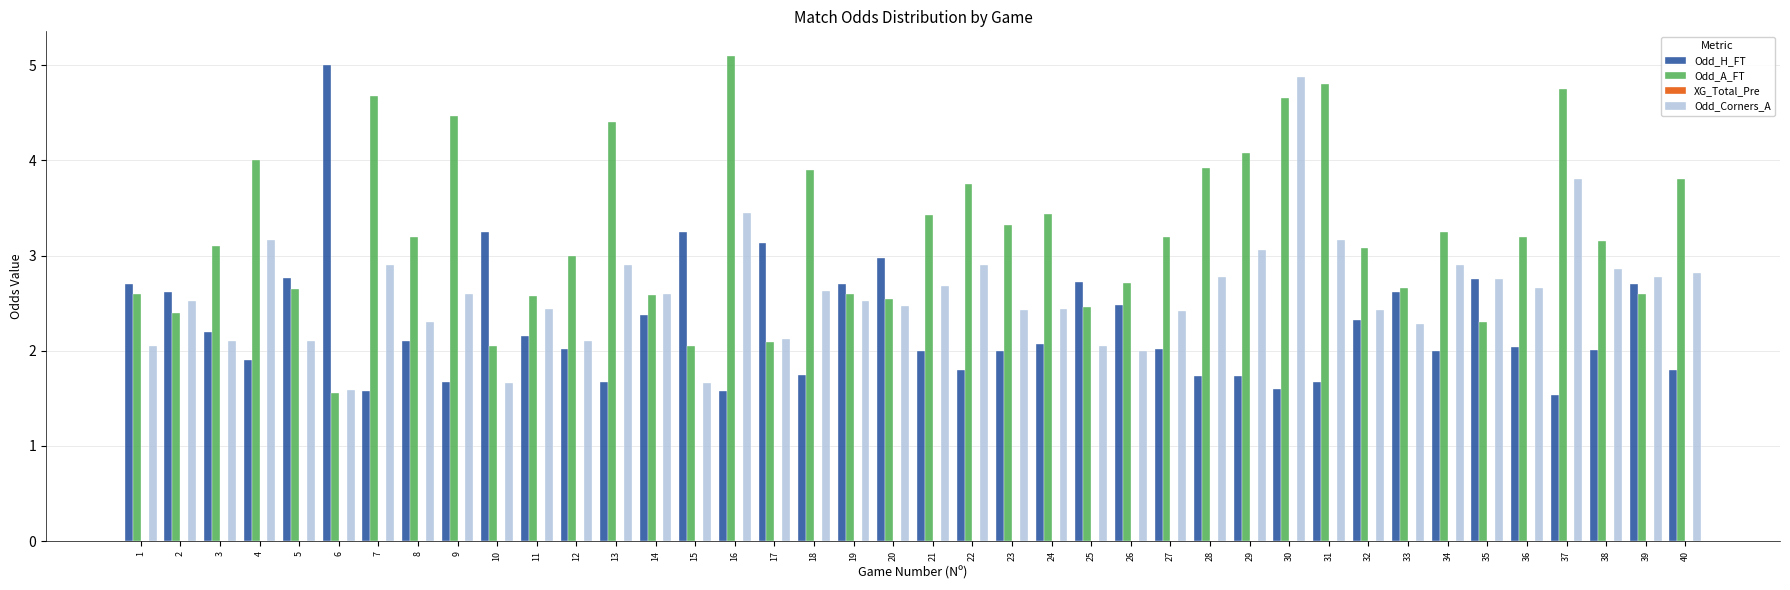

Which series has the widest spread of values?

Odd_A_FT